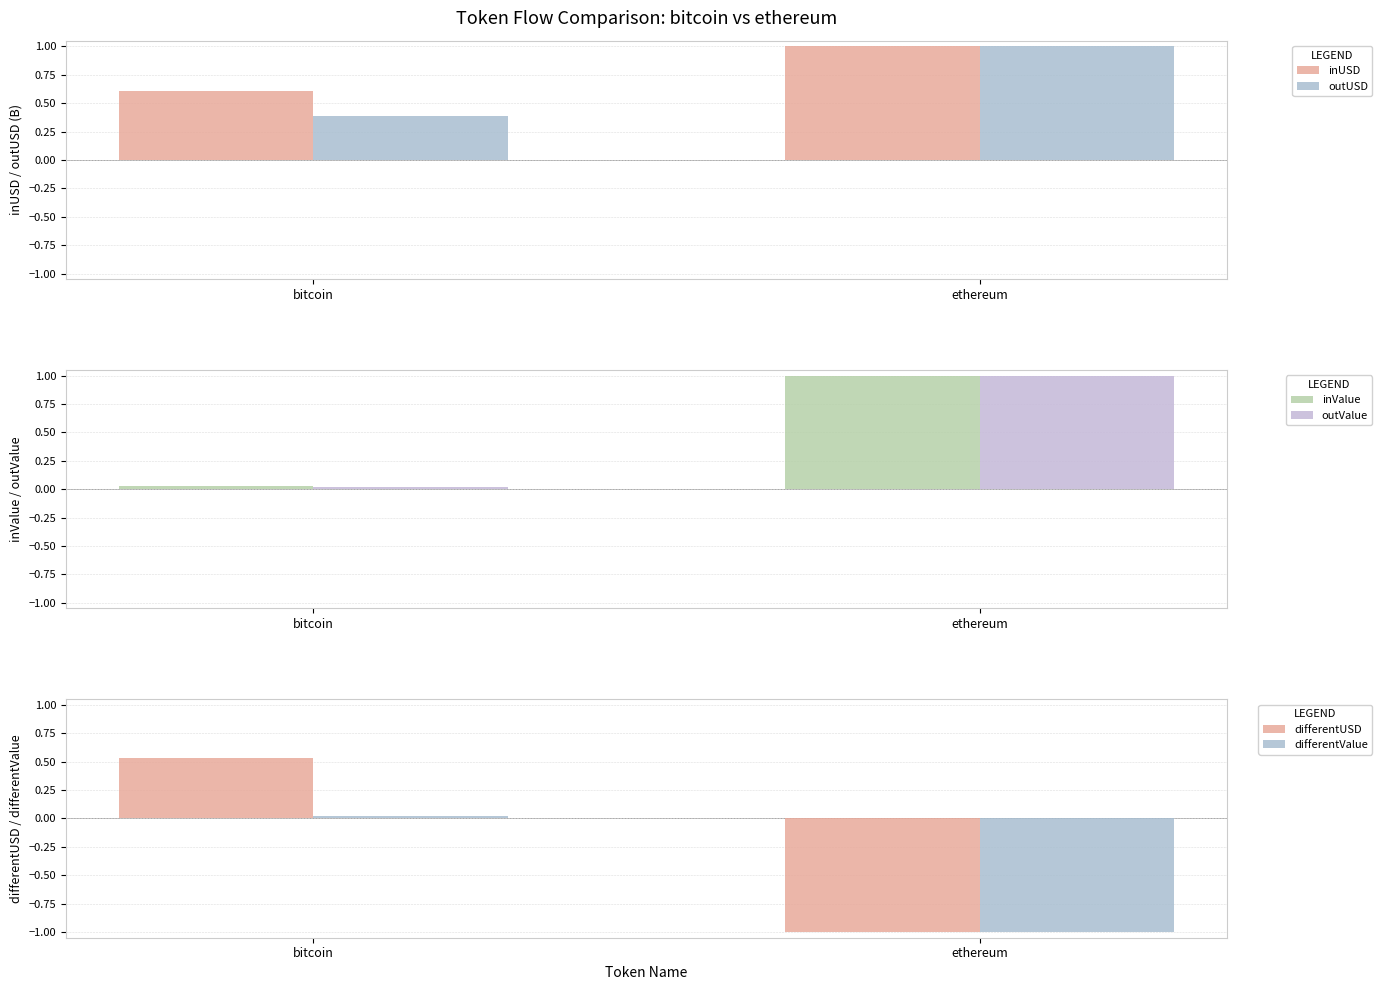

Which series changed the most between bitcoin and ethereum?

differentUSD